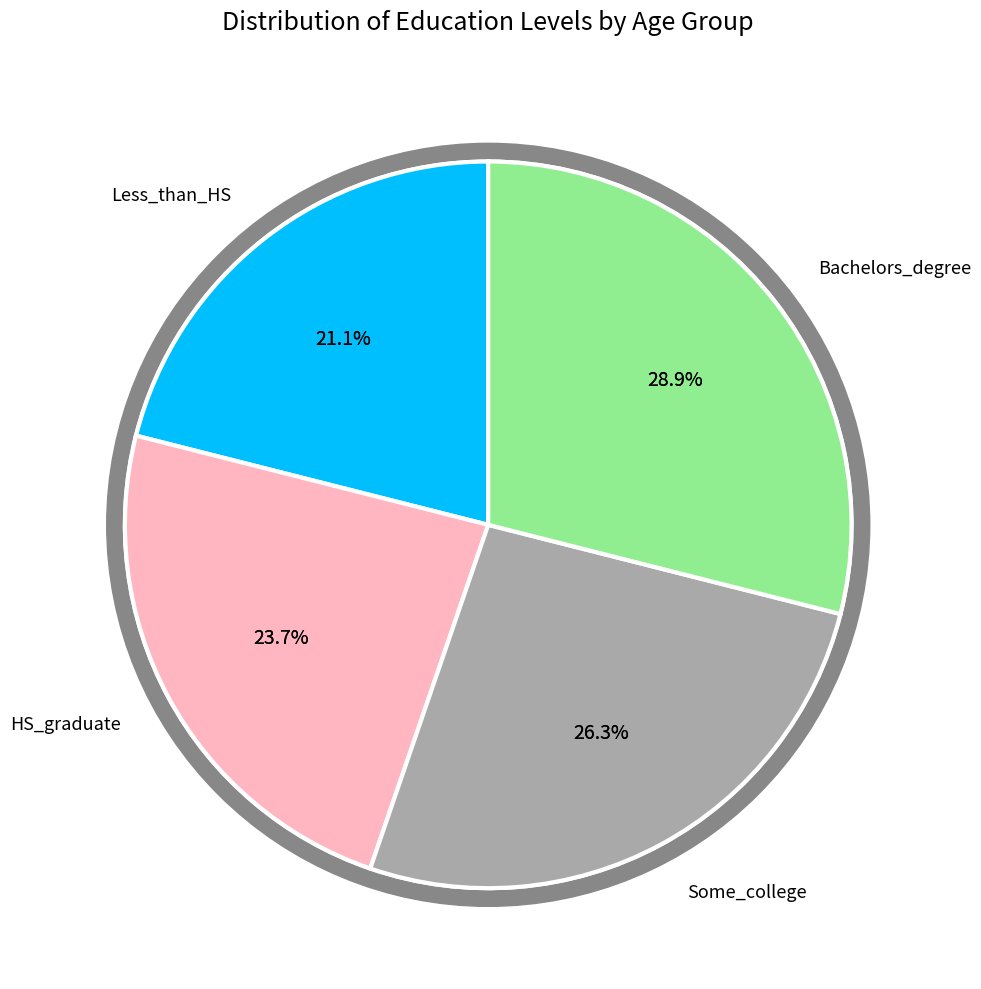

To the nearest percent, what is the combined percentage of High_school_graduate and Bachelors_degree?

53%